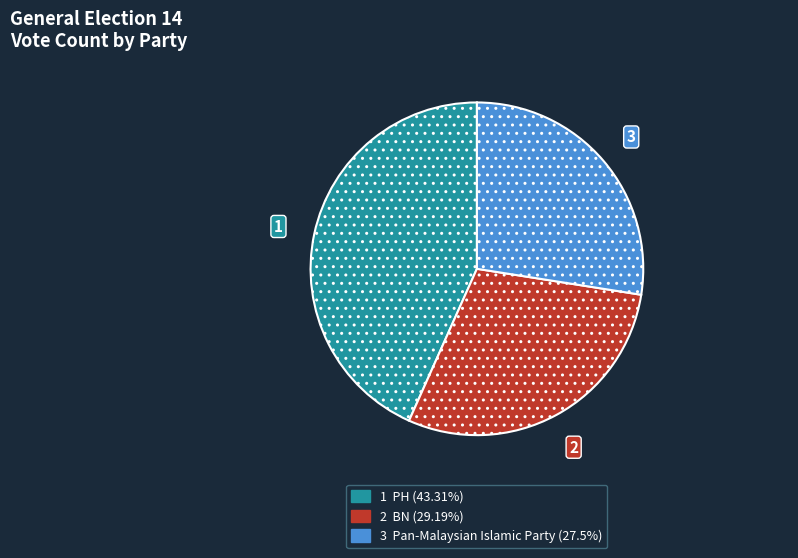

Does any single category account for the majority?

No